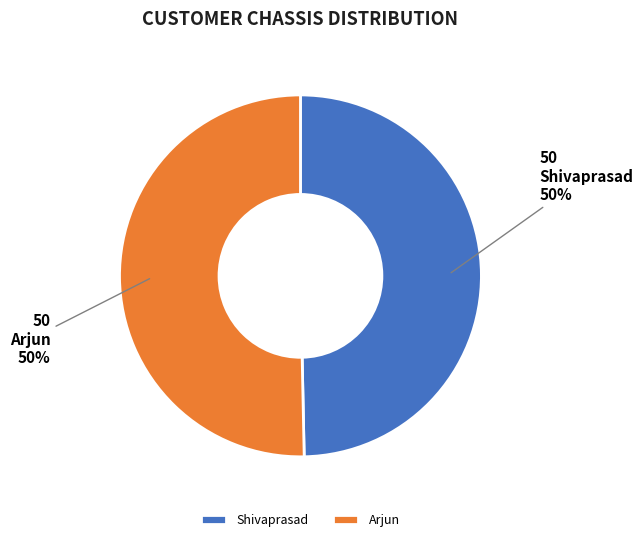

What percentage is the Arjun slice, to the nearest percent?

50%